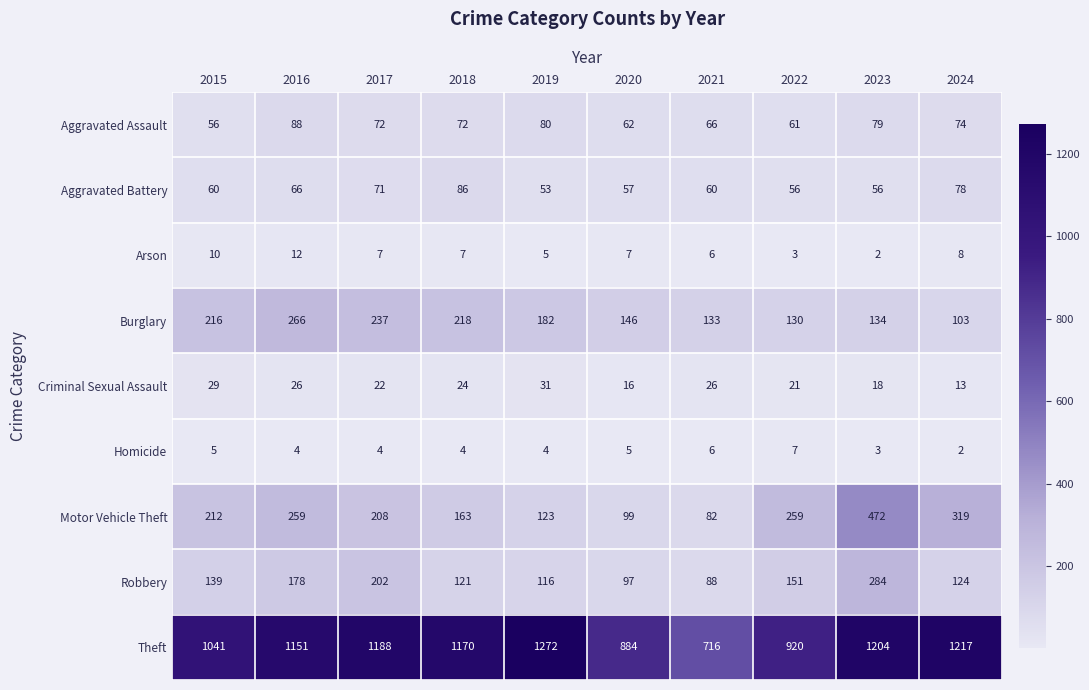

At which category is the sum across all series the highest?

2023